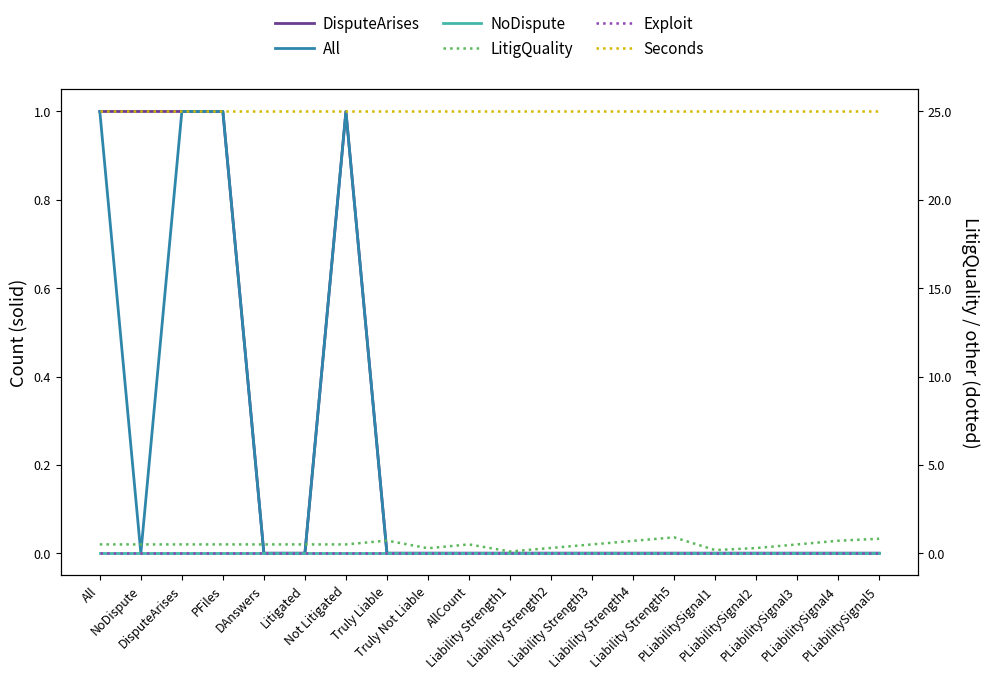

True or false: Exploit and LitigQuality intersect in this chart.

False